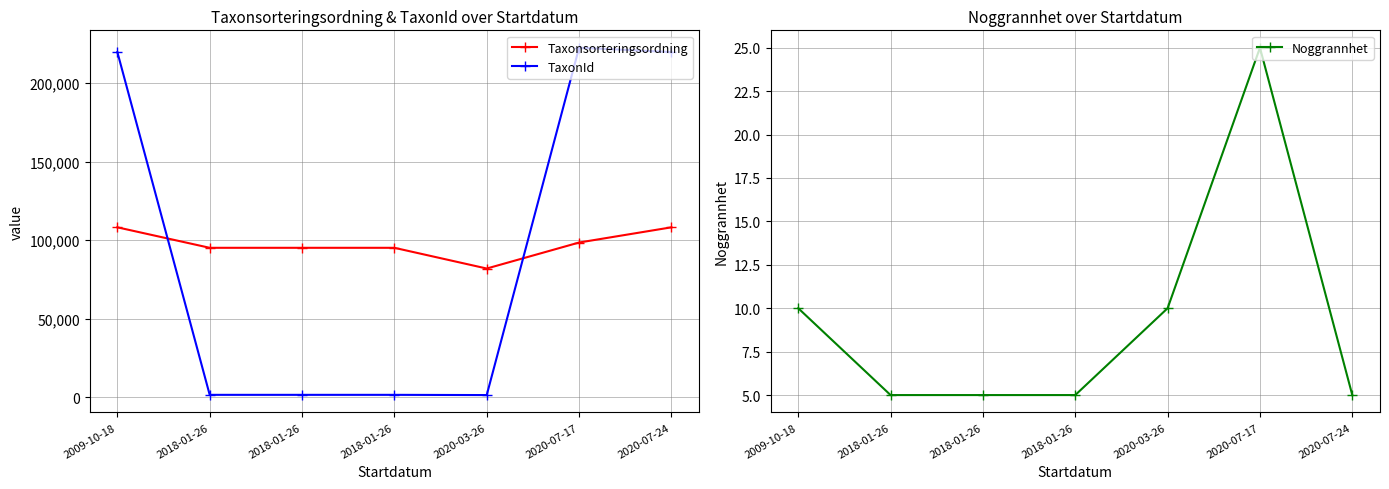

What is the value of the Taxonsorteringsordning point at the 5th from the left?

81972